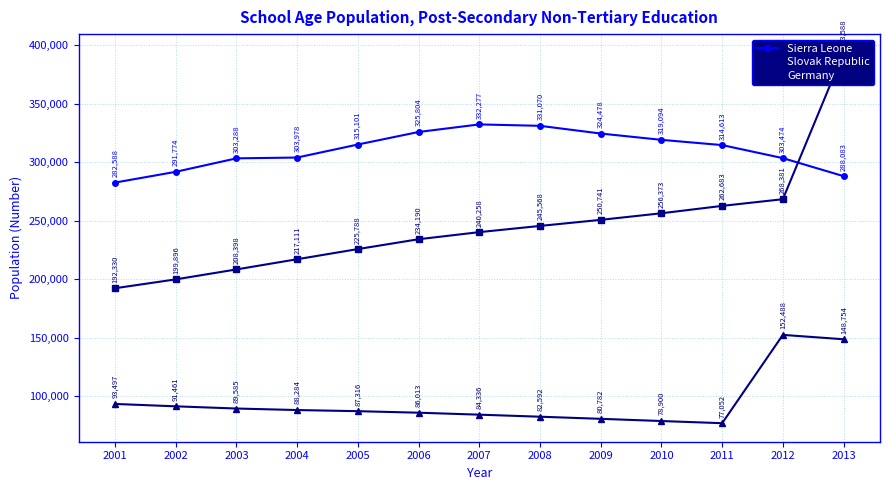

How many lines are shown in the chart?

3